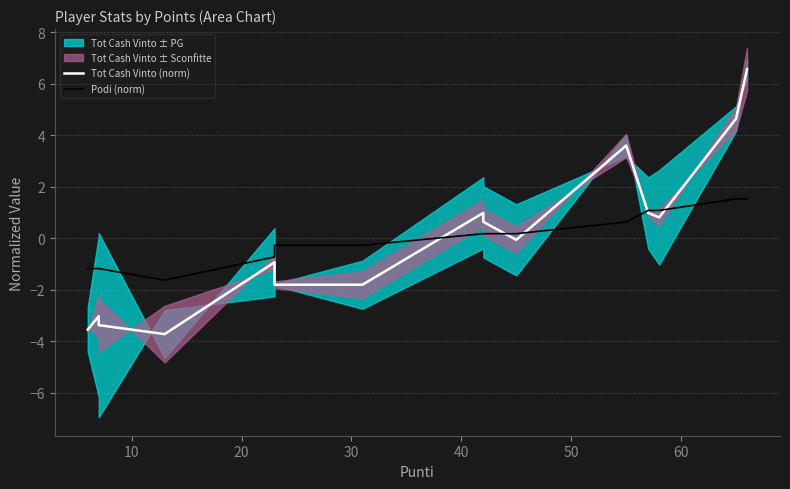

True or false: Podi (norm) has more than 2 interior local peaks.

False